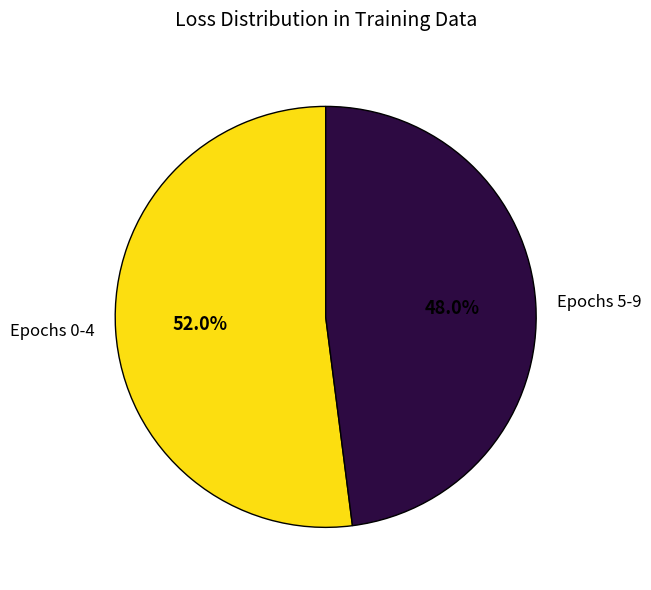

How many slices are in this pie chart?

2